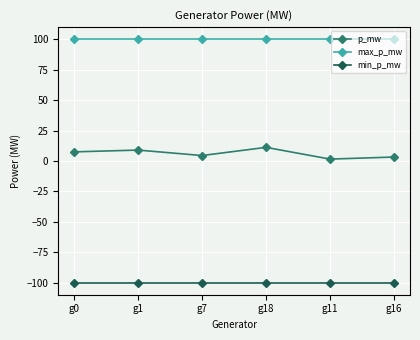

How many series are shown in this chart?

3